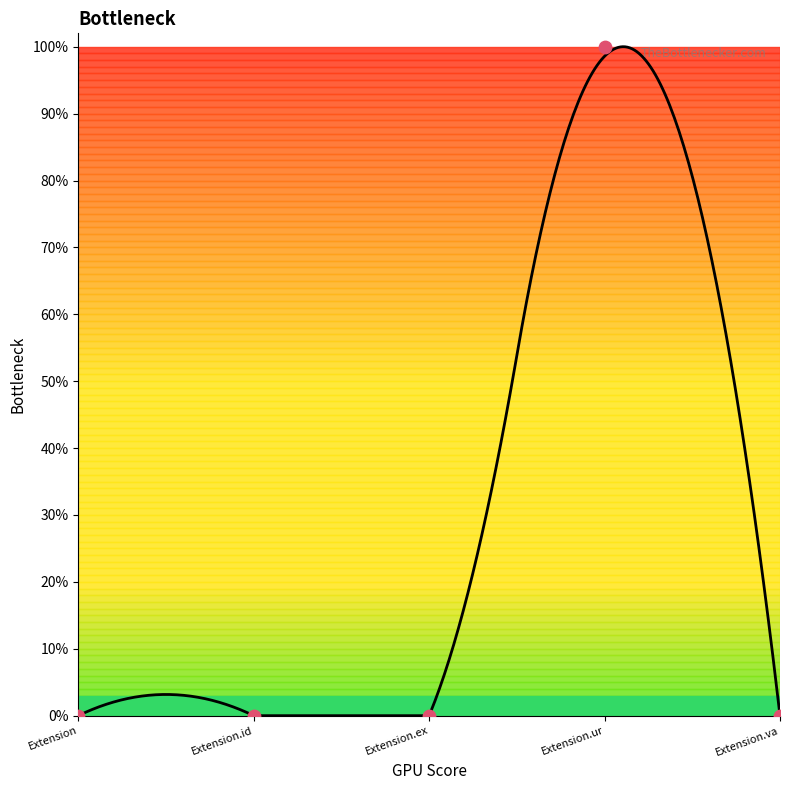

Between Extension and Extension.ur, which is larger?

Extension.ur